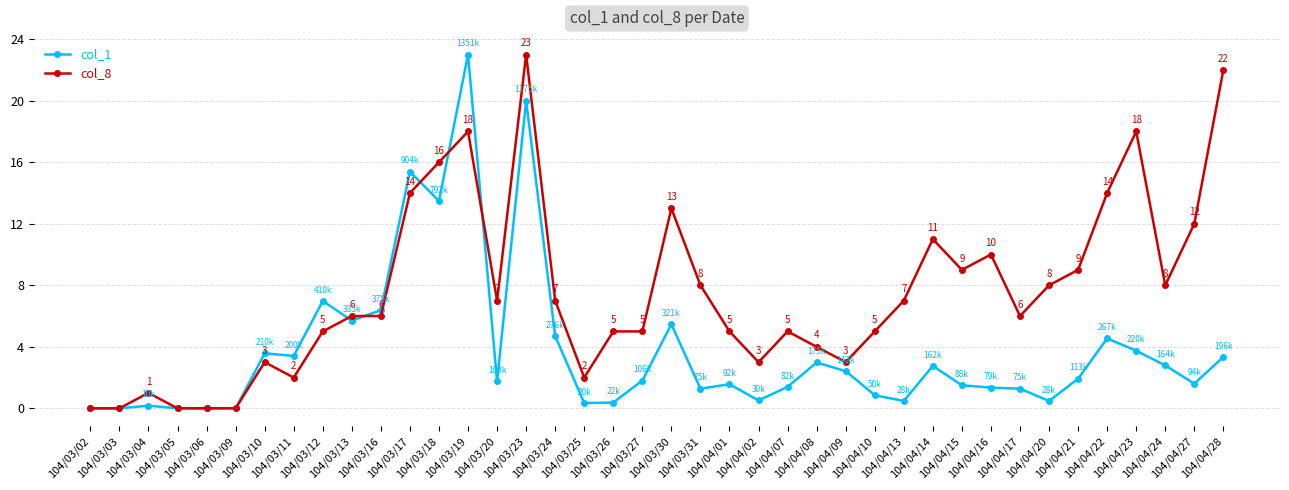

What is the value of the col_8 point at the 20th from the left?

5.0